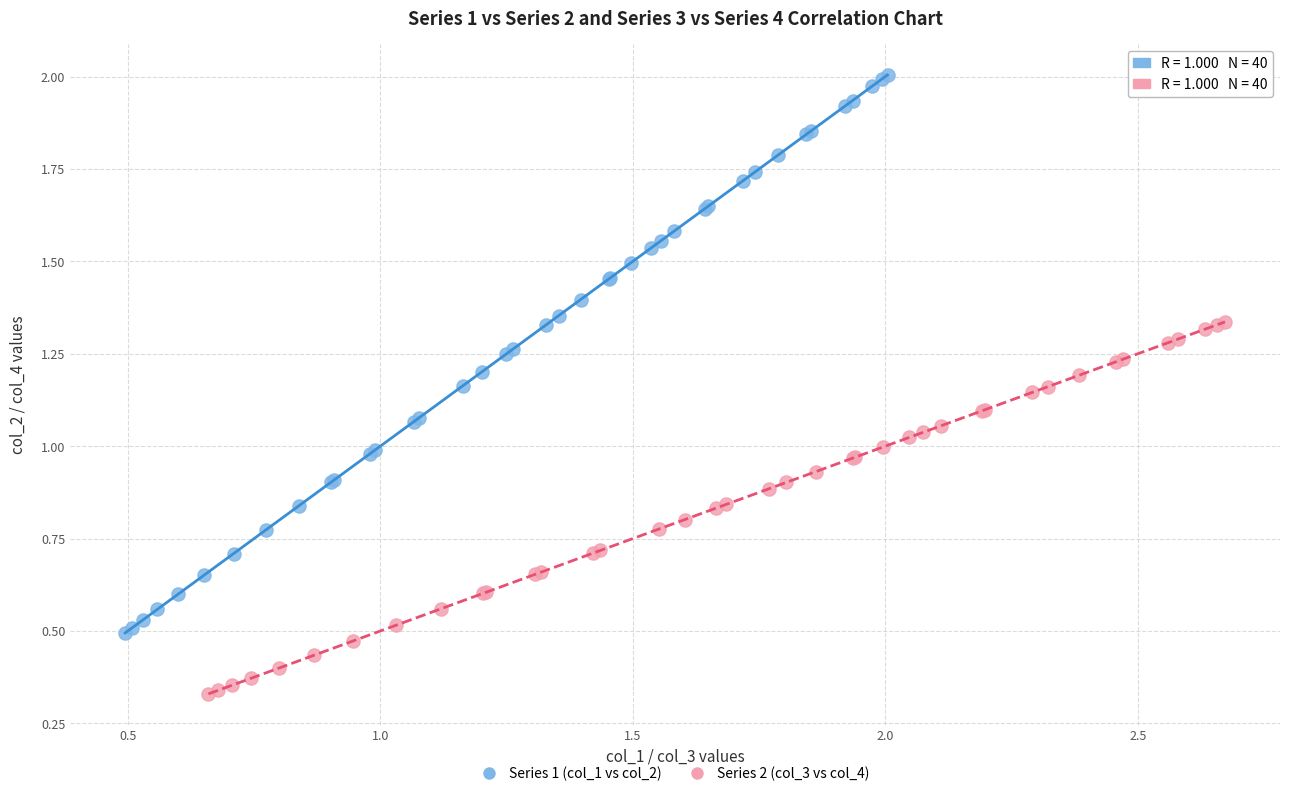

Which series reaches the minimum Y coordinate?

Series 2 (col_3 vs col_4)